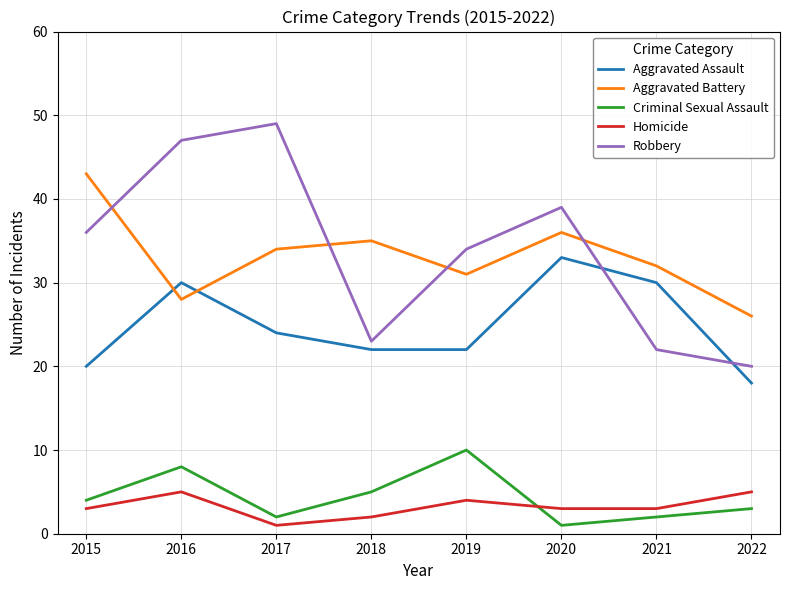

What is the smallest value displayed?

1